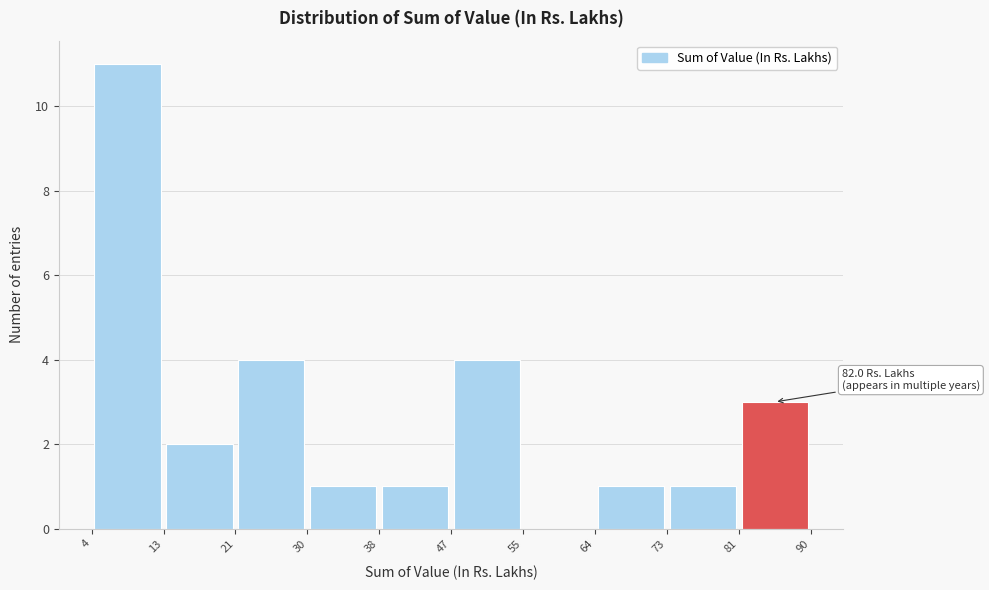

Over which range of the x-axis is the bar tallest?

4 to 13